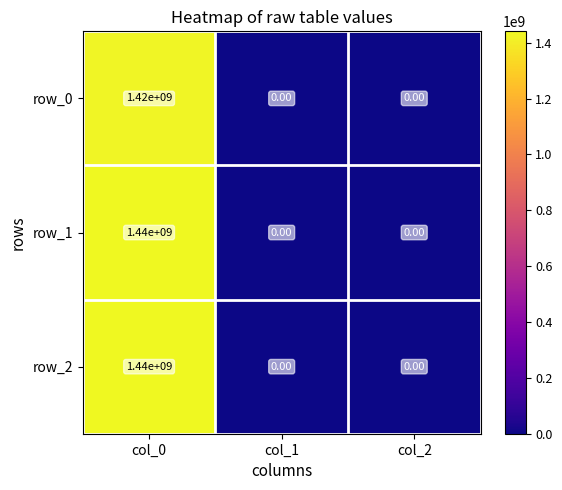

What is the difference between the maximum and minimum values in the row_2 series?

1440000000